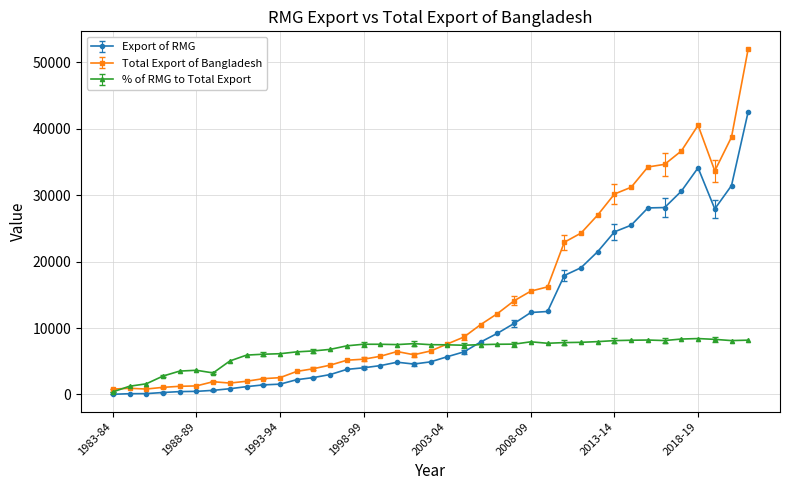

What is the value of the Total Export of Bangladesh point at the 32nd from the left?

31208.9